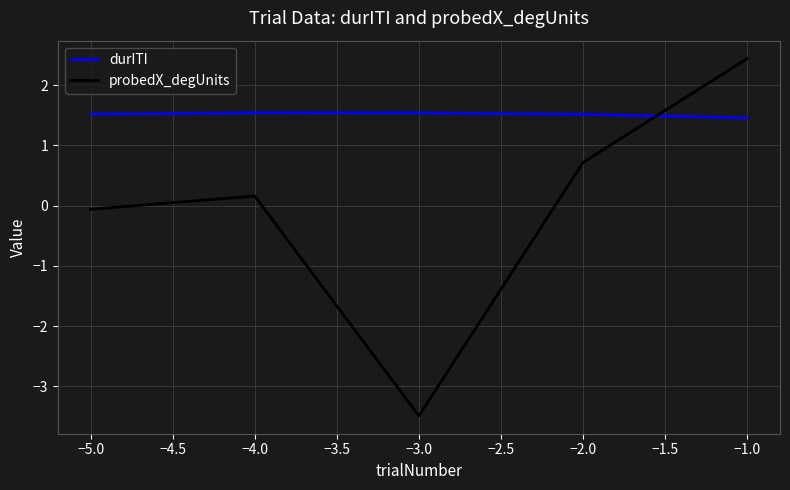

At which category is the sum across all series the highest?

−1.0